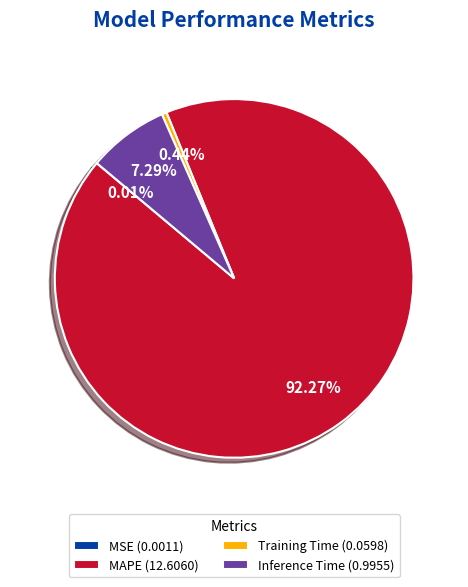

Combined, do Training Time (0.0598) and Inference Time (0.9955) account for over 50%?

No